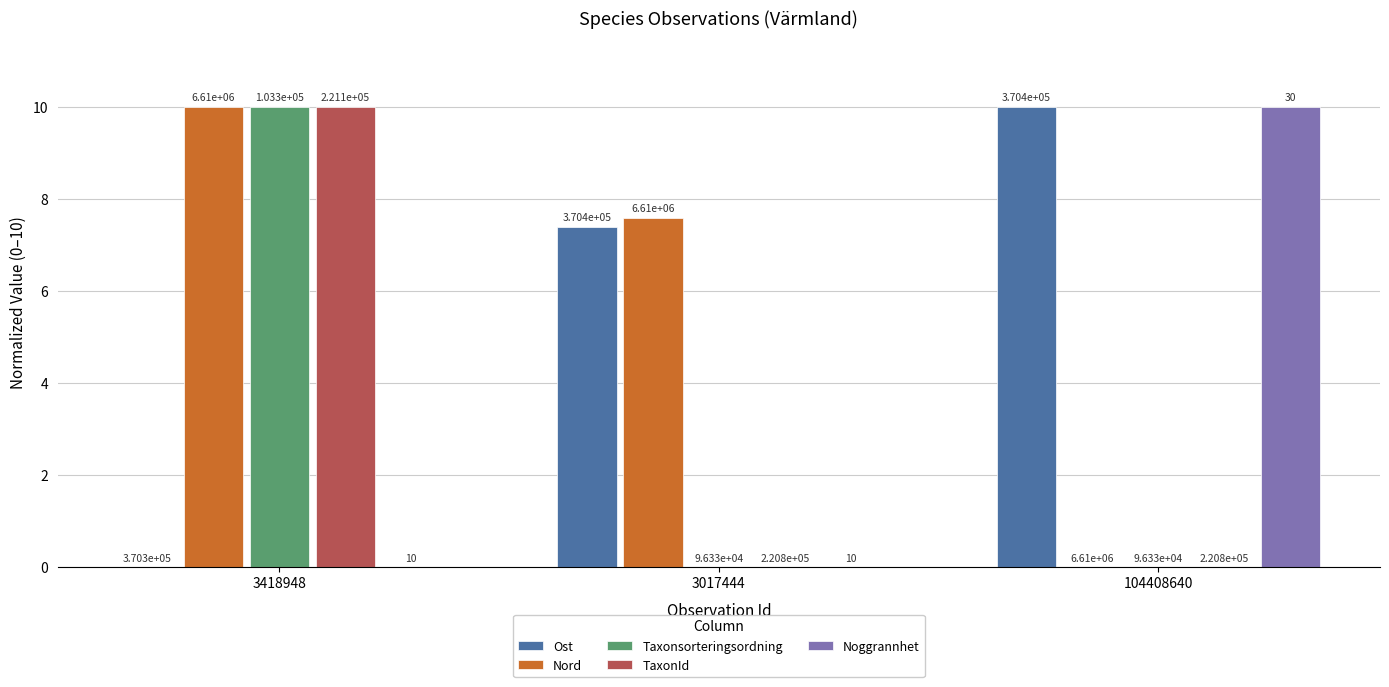

Does the chart contain stacked bars?

No